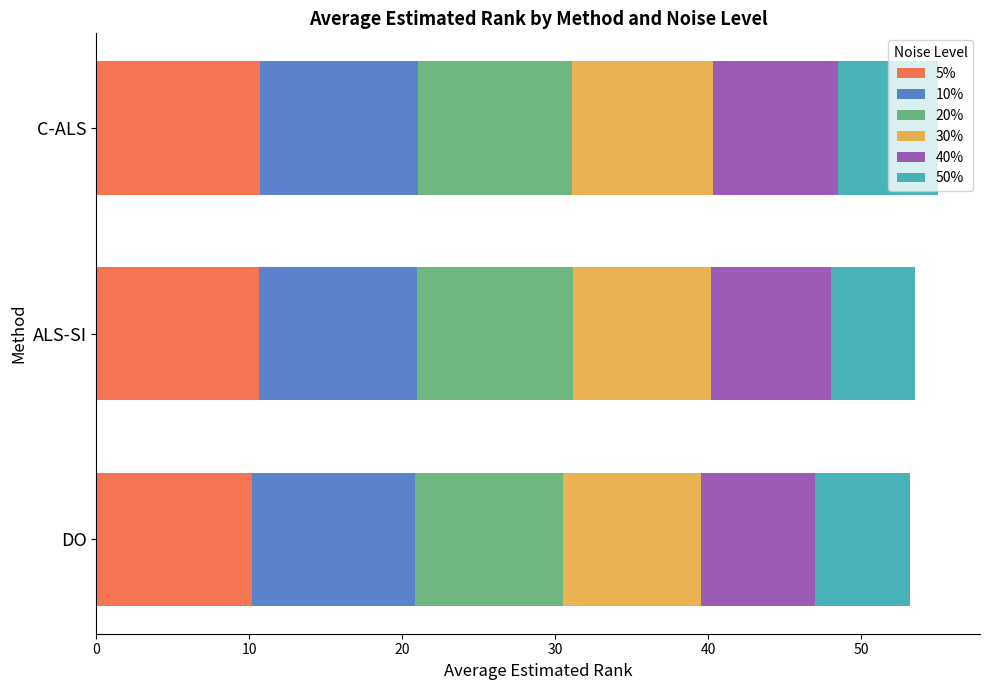

The value of 5% at C-ALS is 10.7. True or false?

True